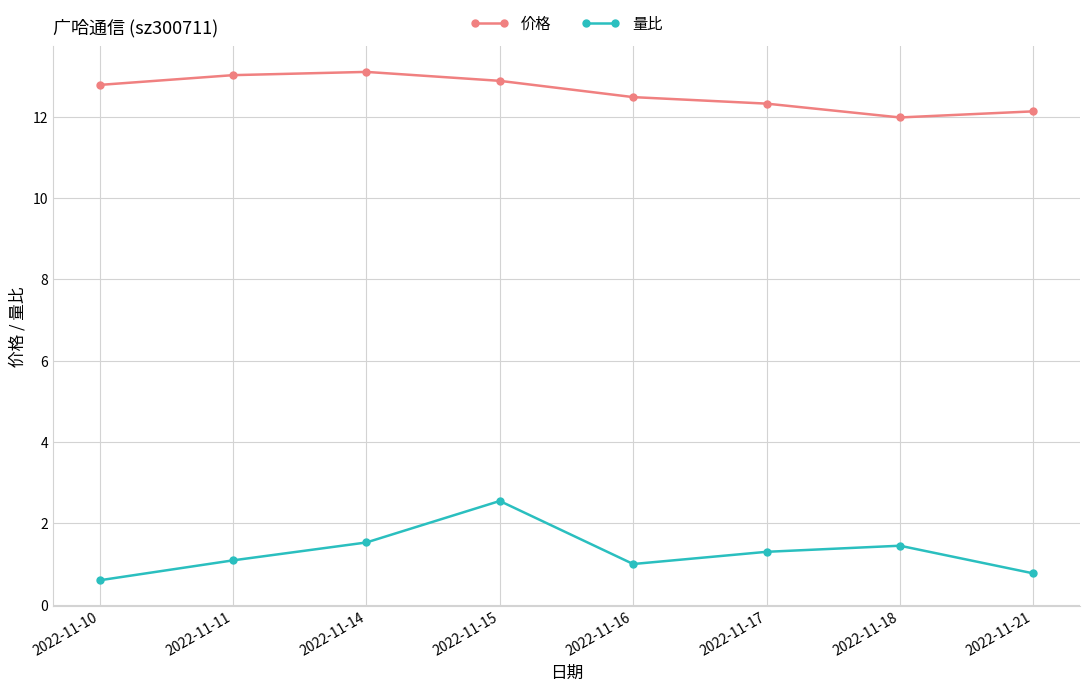

Rank the series at 2022-11-18 from lowest to highest value.

量比, 价格